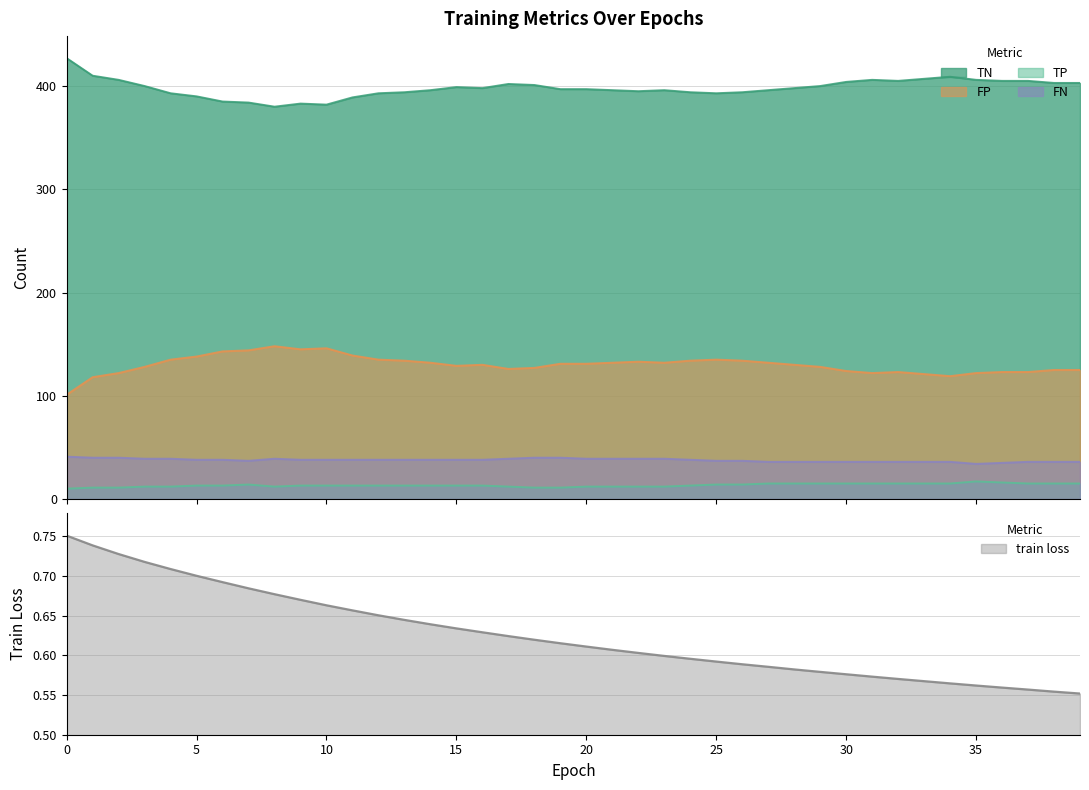

Between 29 and 14, which is larger?

14